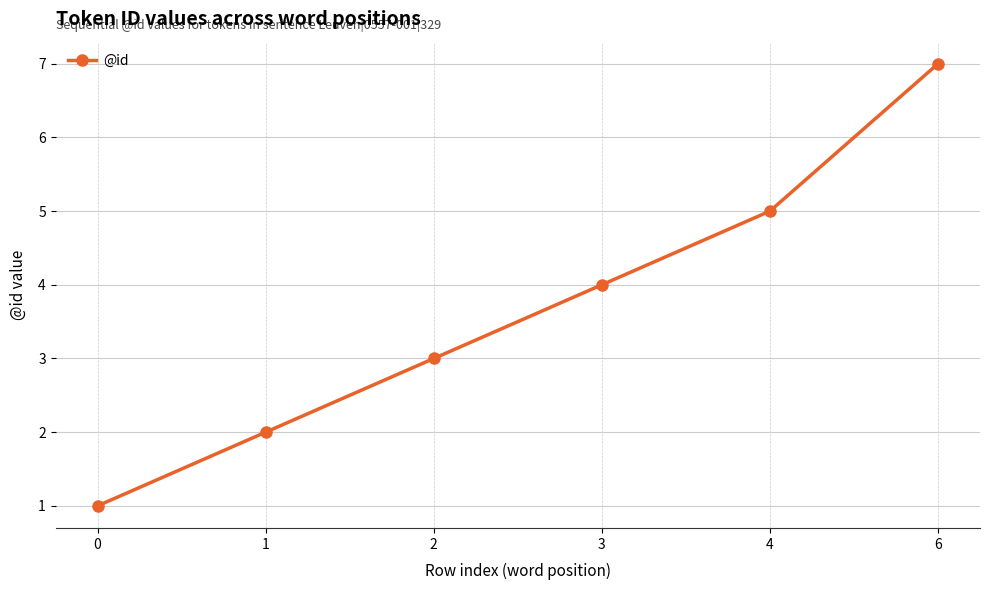

Reading right to left, transcribe all the data shown in this chart.

6=7	4=5	3=4	2=3	1=2	0=1